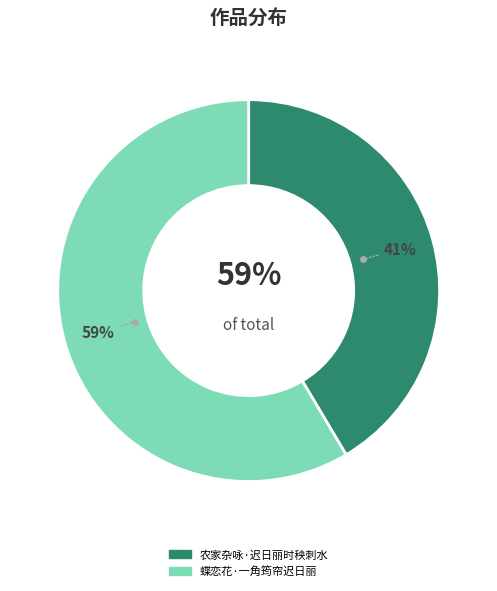

What percentage is the 农家杂咏·迟日丽时秧刺水 slice, to the nearest percent?

41%